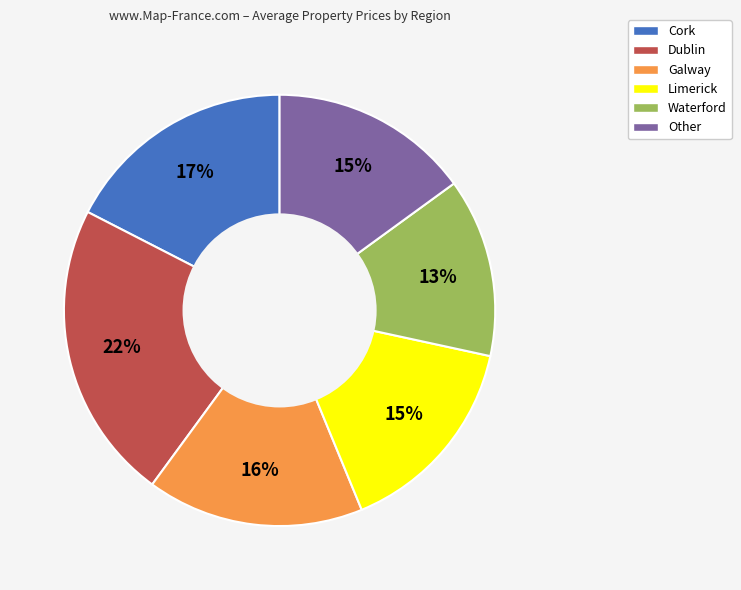

What is the largest slice in the pie chart?

Dublin